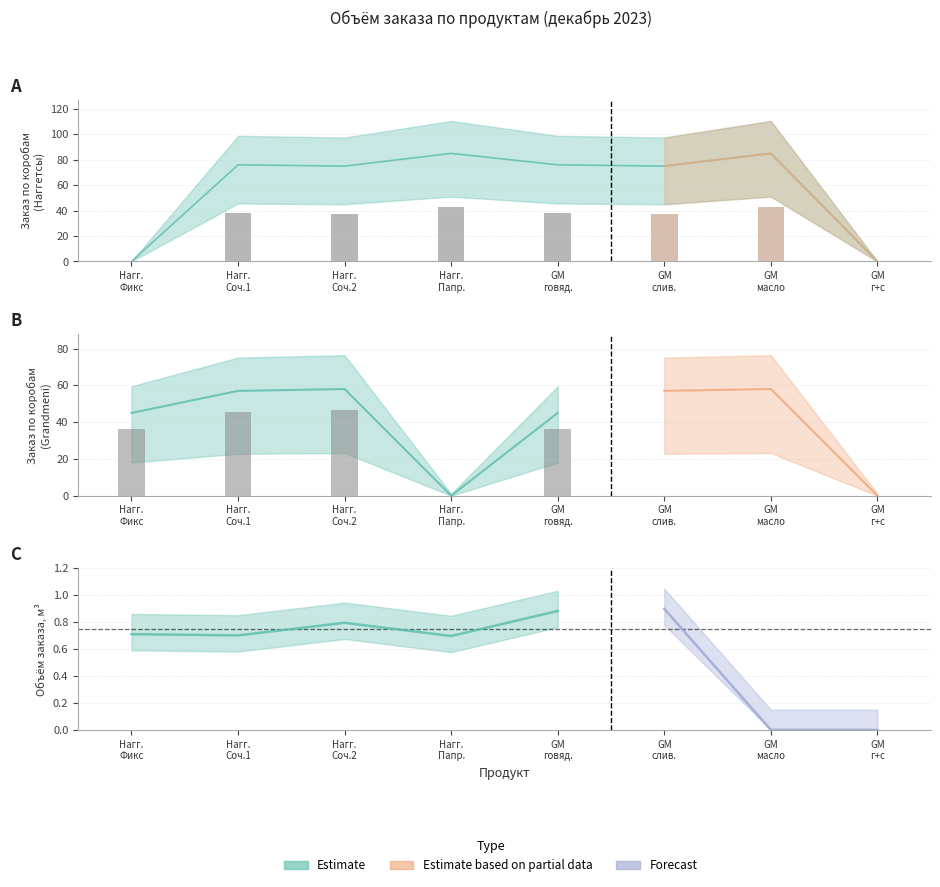

Which category has the highest value across all series?

Наггетсы
Со сладкой паприкой